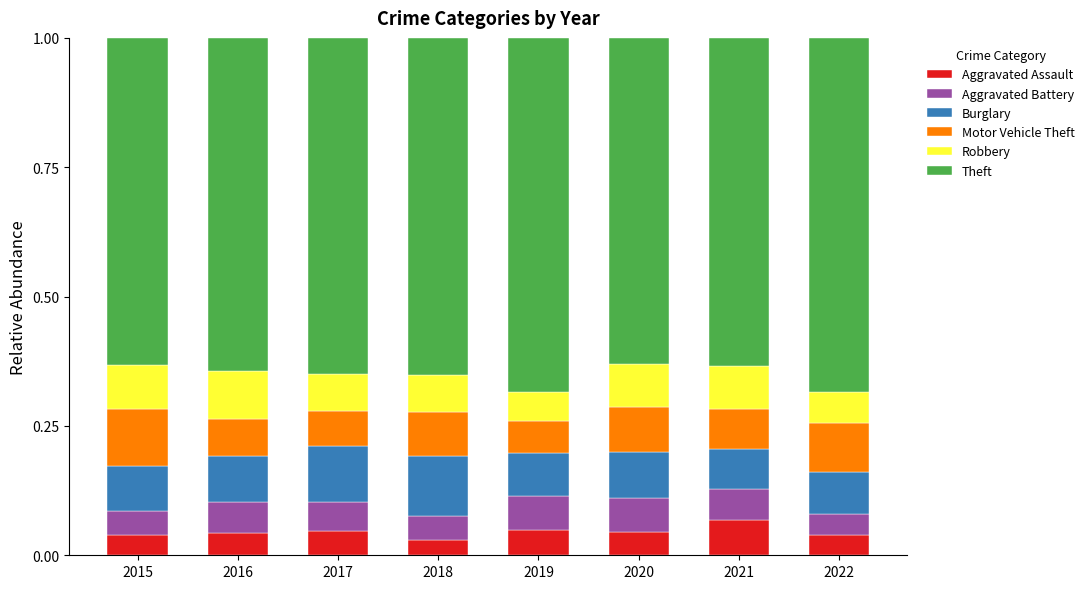

What is the total value across all series at 2021?

1.0